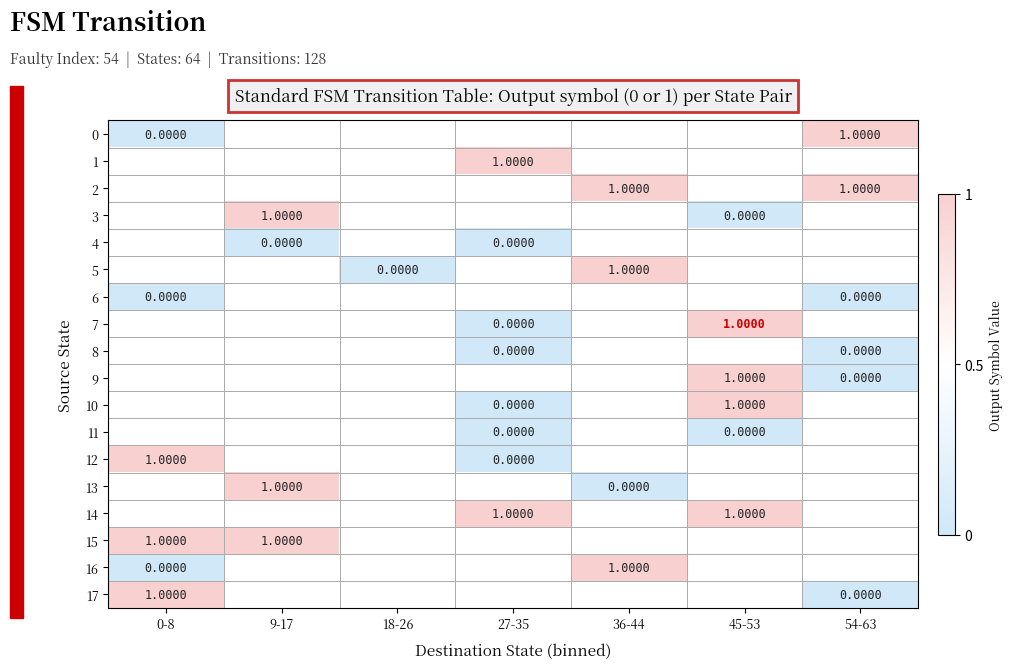

Which category has the lowest value across all series?

0-8